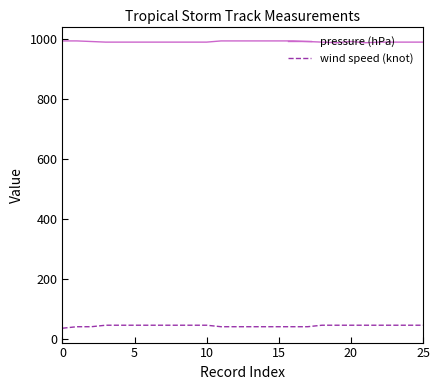

True or false: pressure (hPa) and wind speed (knot) cross at least once.

False